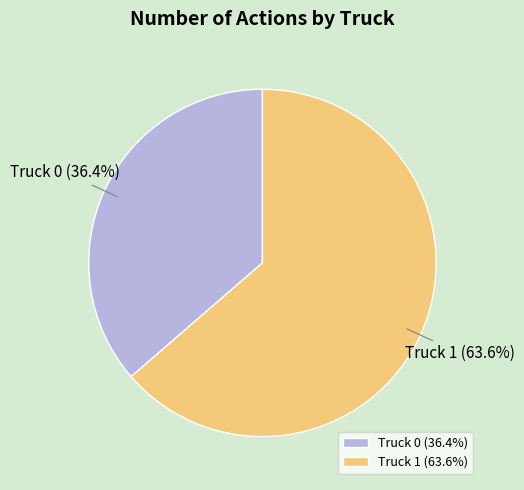

To the nearest percent, what is the difference between the Truck 0 and Truck 1 slice percentages?

27%